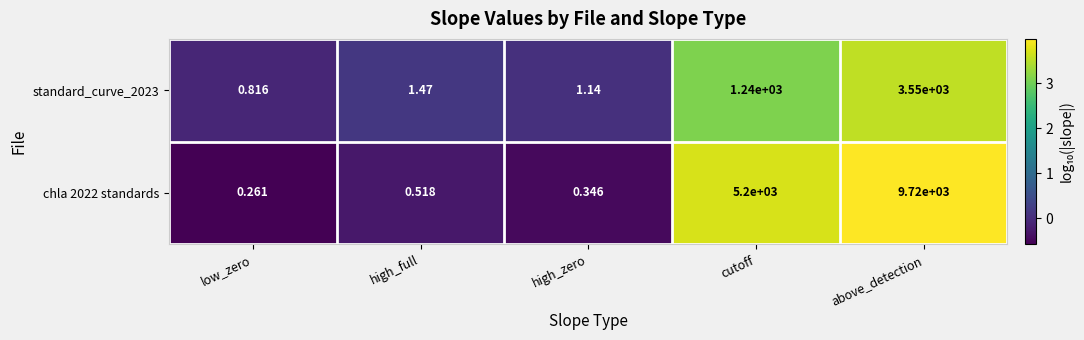

At which label does standard_curve_2023 first exceed 1?

high_full